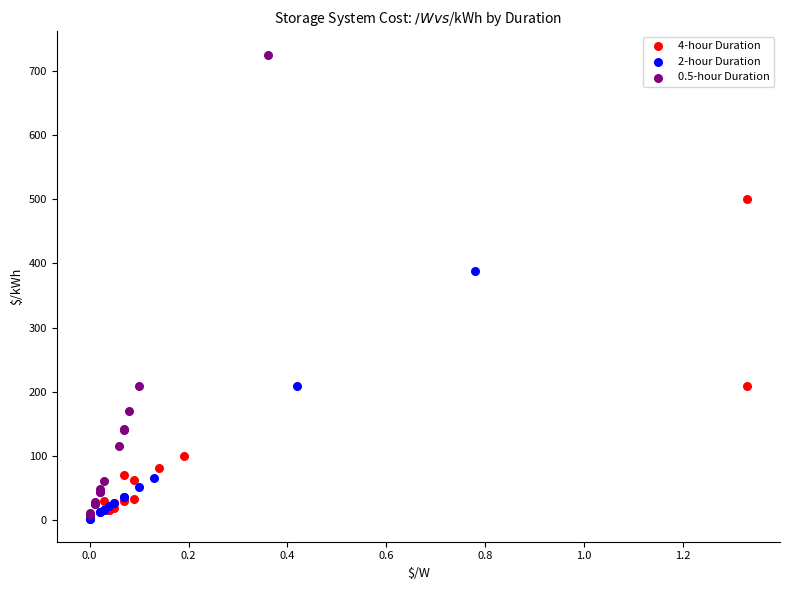

Which series has the widest spread of Y values?

0.5-hour Duration